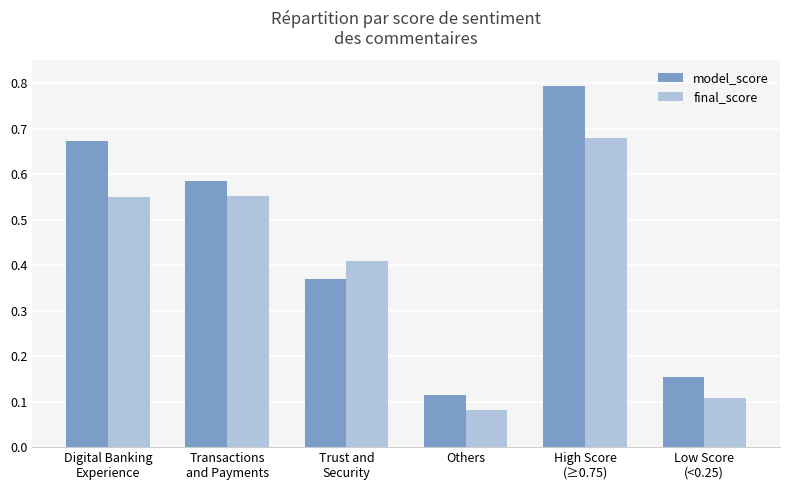

At Transactions
and Payments, list the series in order from largest to smallest.

model_score, final_score